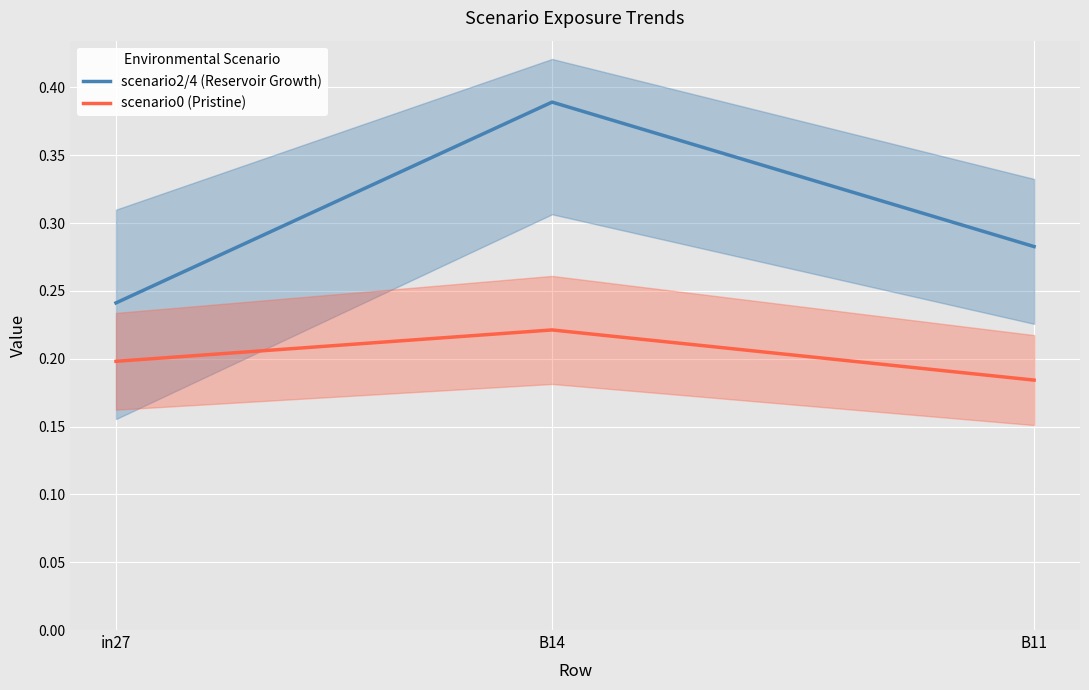

Which series has the largest total across all categories?

scenario2/4 (Reservoir Growth)